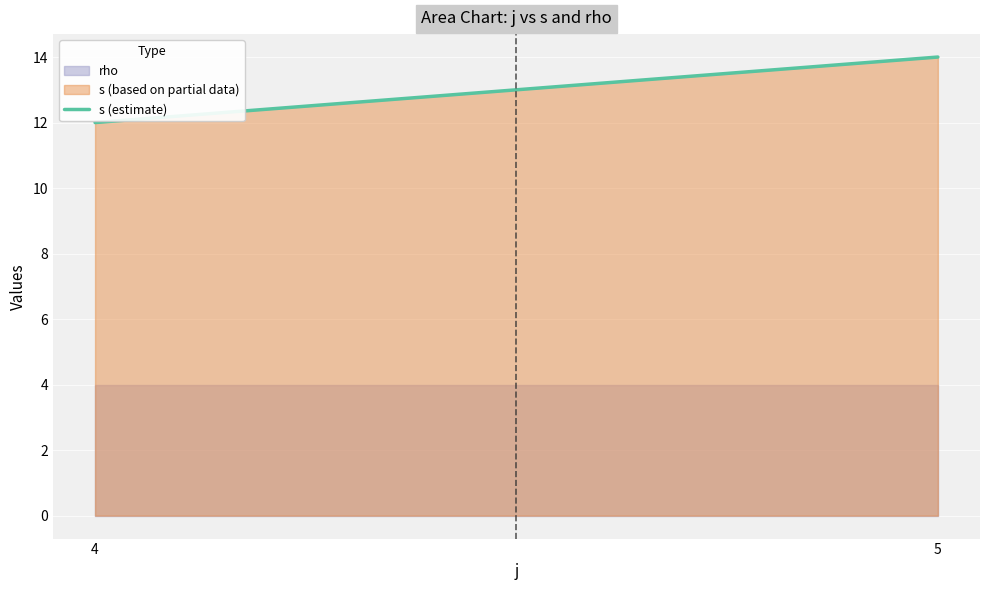

What is the ratio of the value at 4 to the value at 5?

0.9